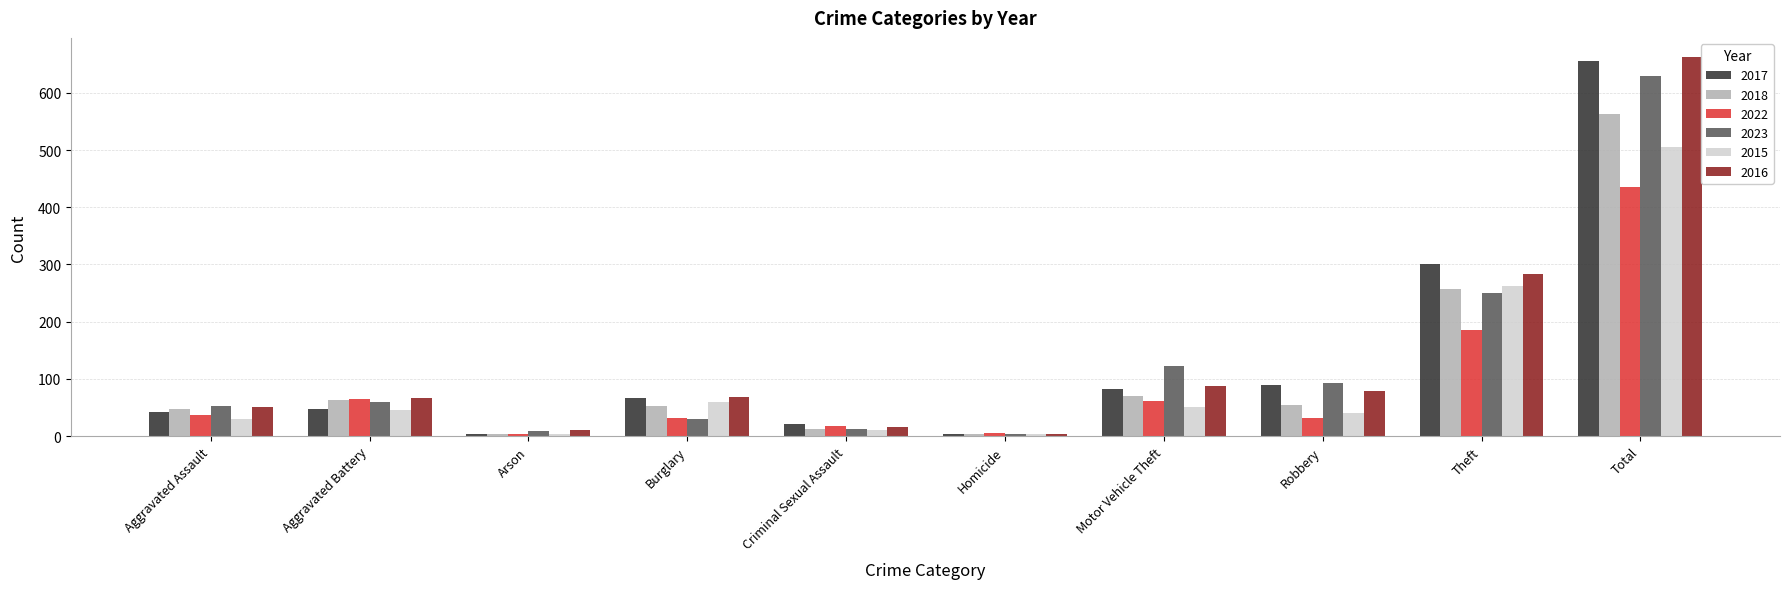

The 2018 series shows 136 at Total. True or false?

False